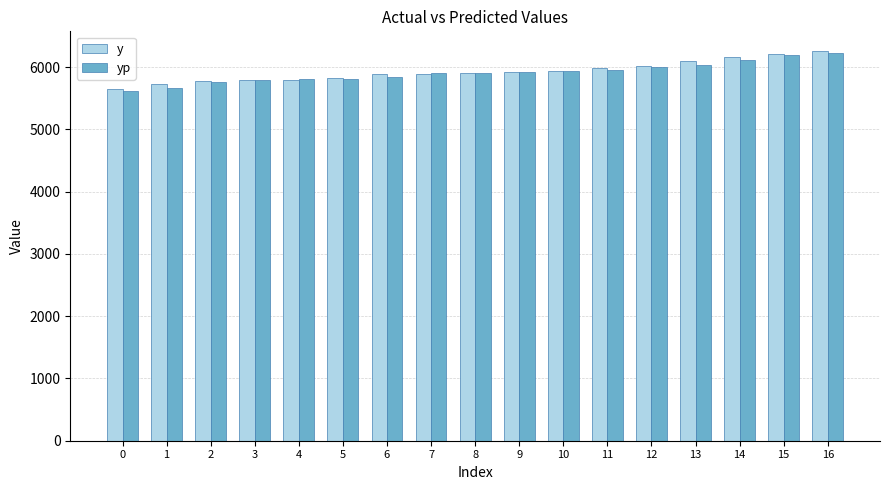

What is the value of the yp bar at the 5th from the left?

5811.9